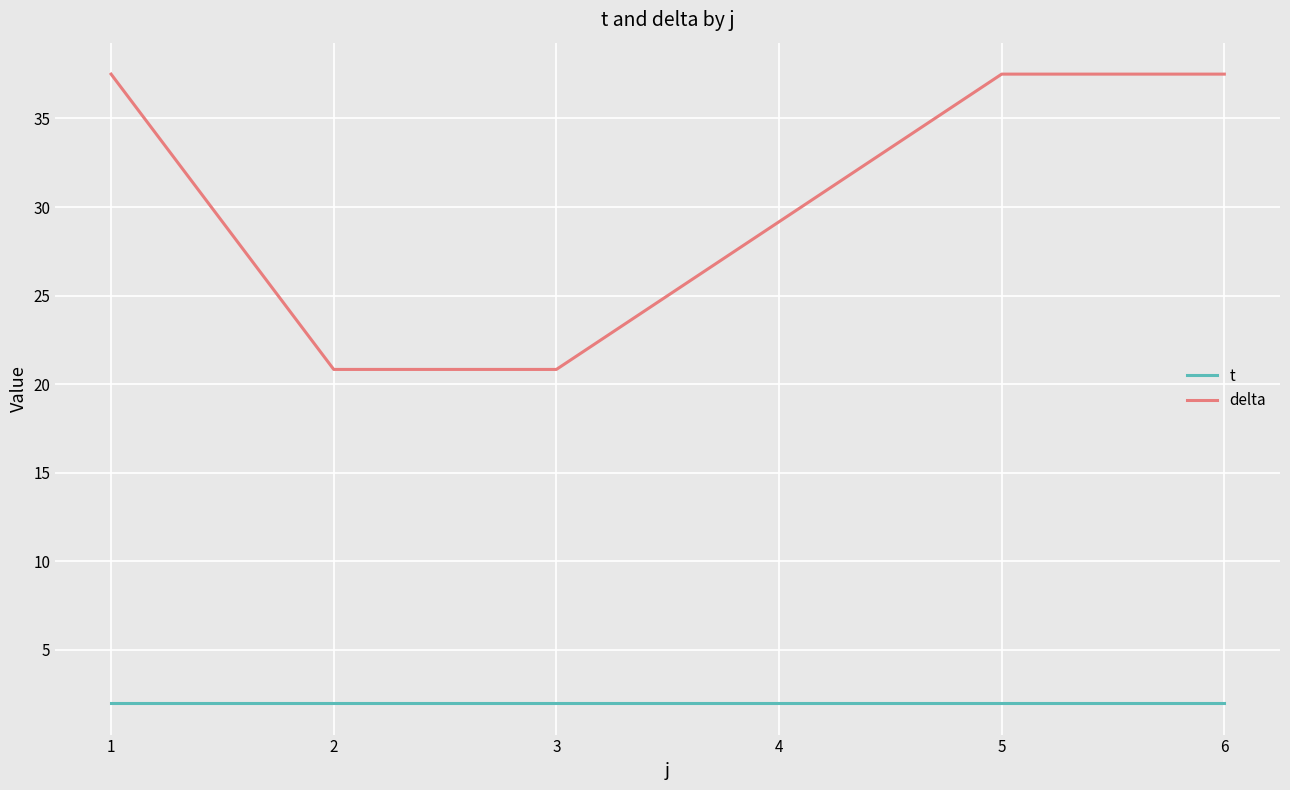

True or false: delta has a value of 35.2 at 3.

False